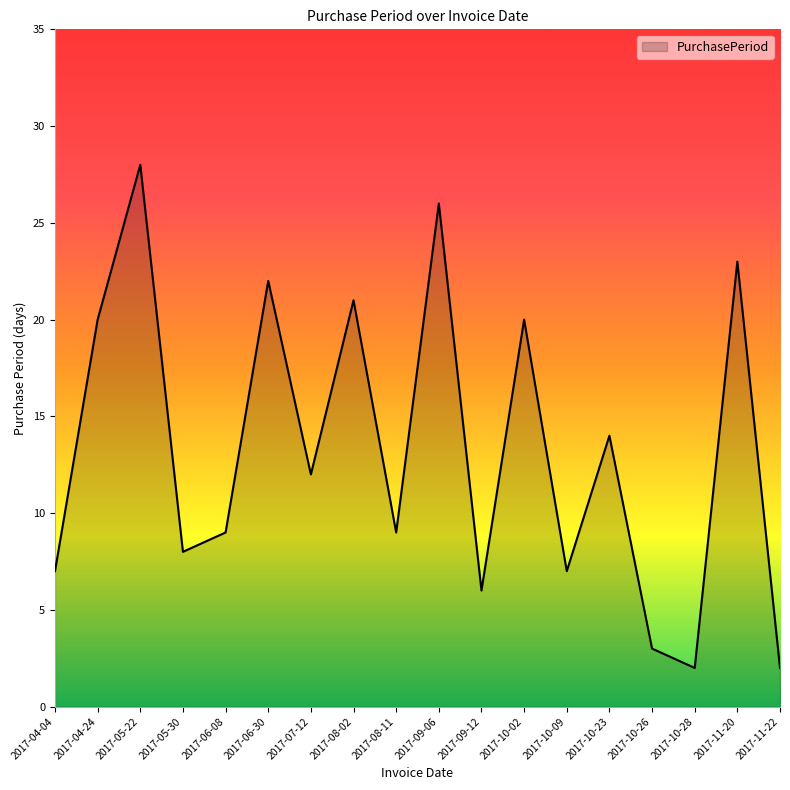

Reading right to left, transcribe all the data shown in this chart.

2	23	2	3	14	7	20	6	26	9	21	12	22	9	8	28	20	7